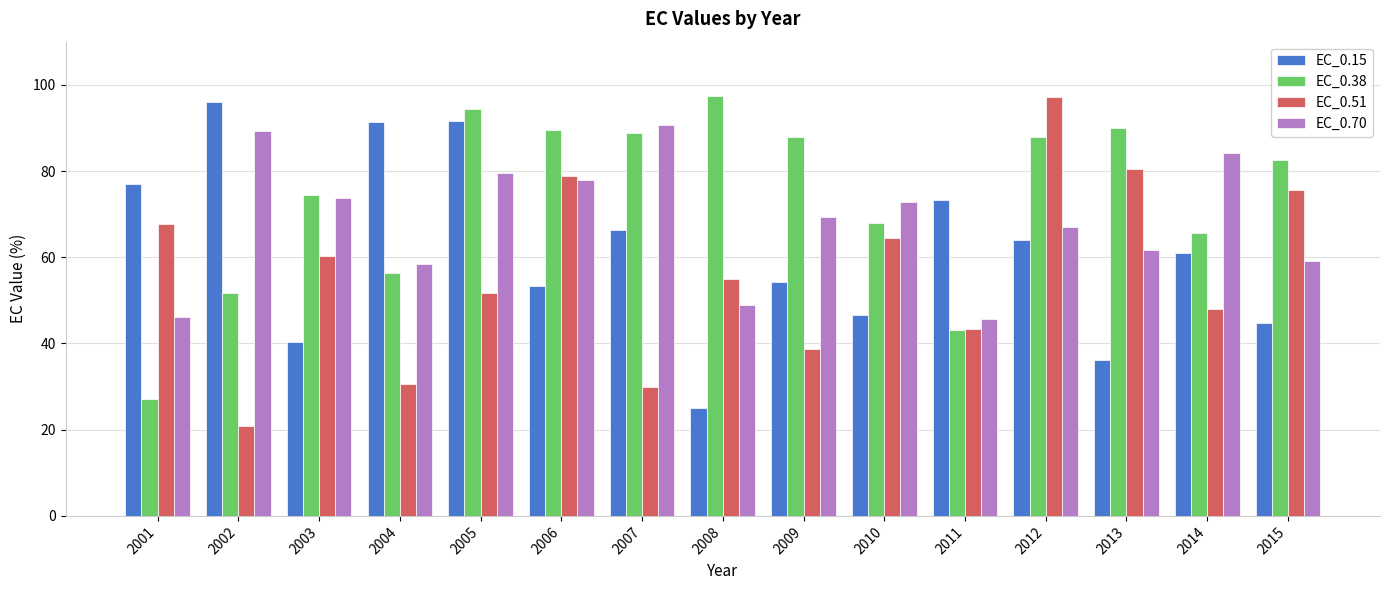

The EC_0.70 series shows 28.3 at 2009. True or false?

False